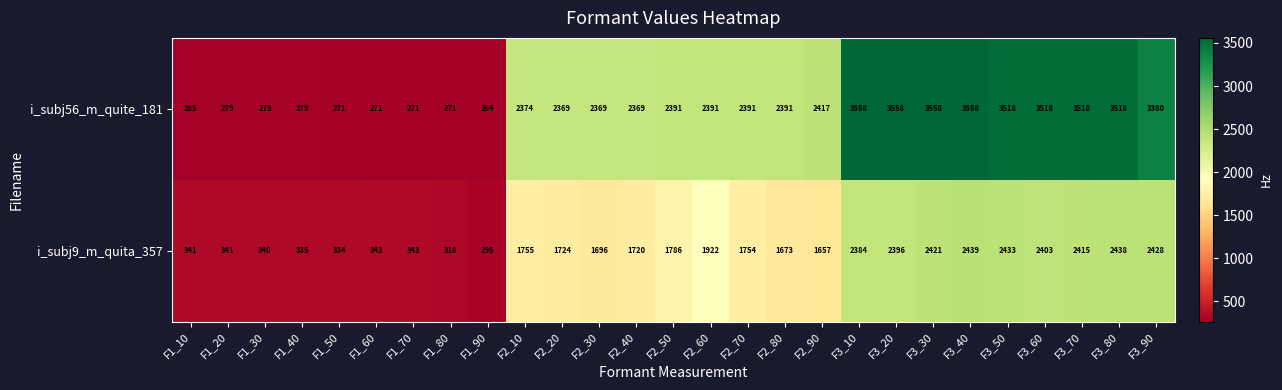

At how many categories does at least one series exceed 2466?

9